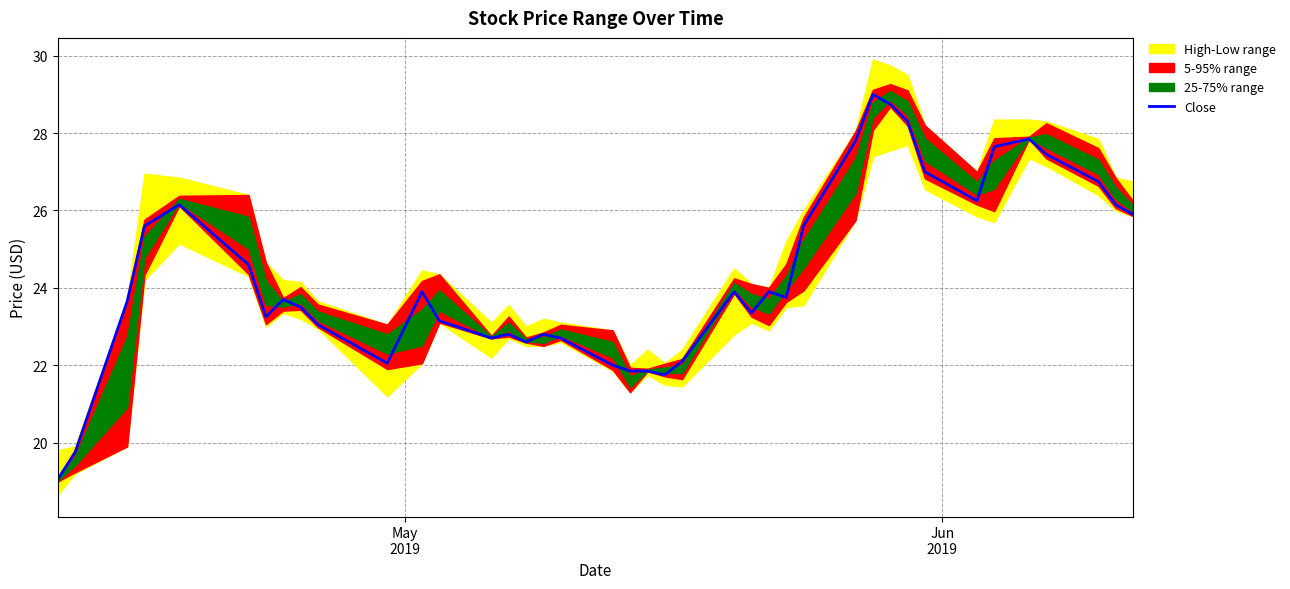

What is the highest value of the Close series?

29.0